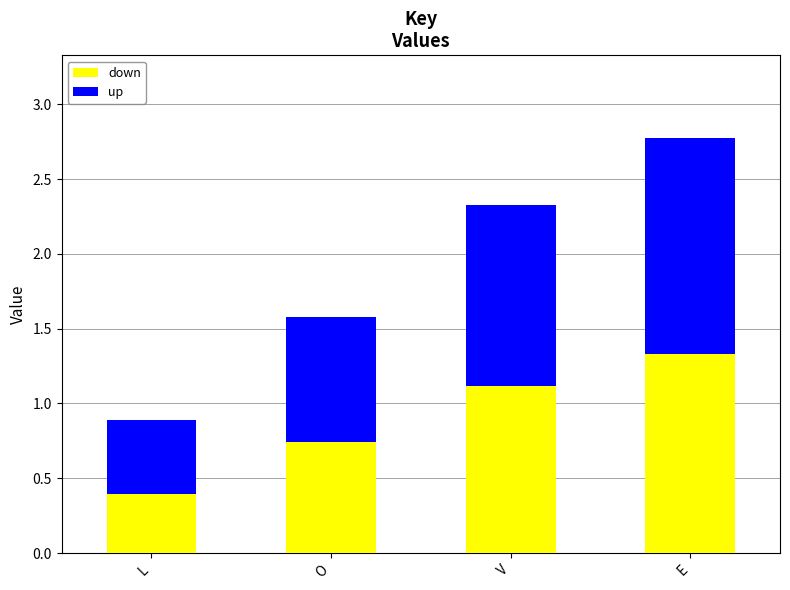

How many bars are there in total?

4